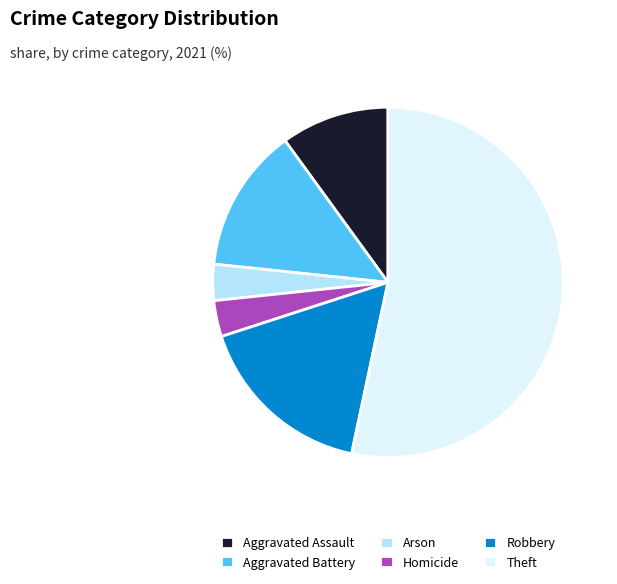

Is there any slice that represents more than half of the pie?

Yes